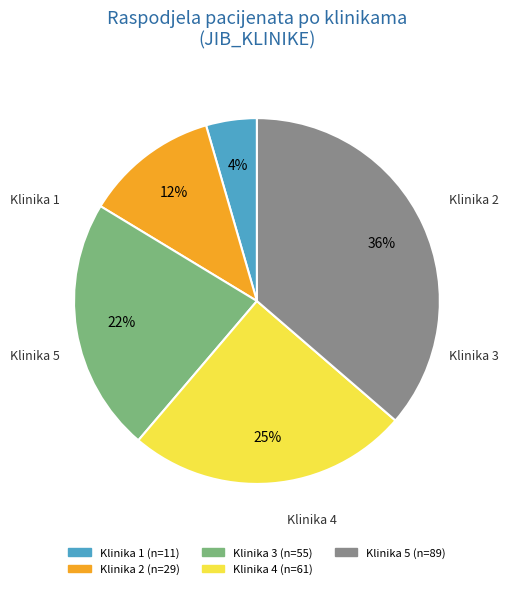

How many slices are in this pie chart?

5